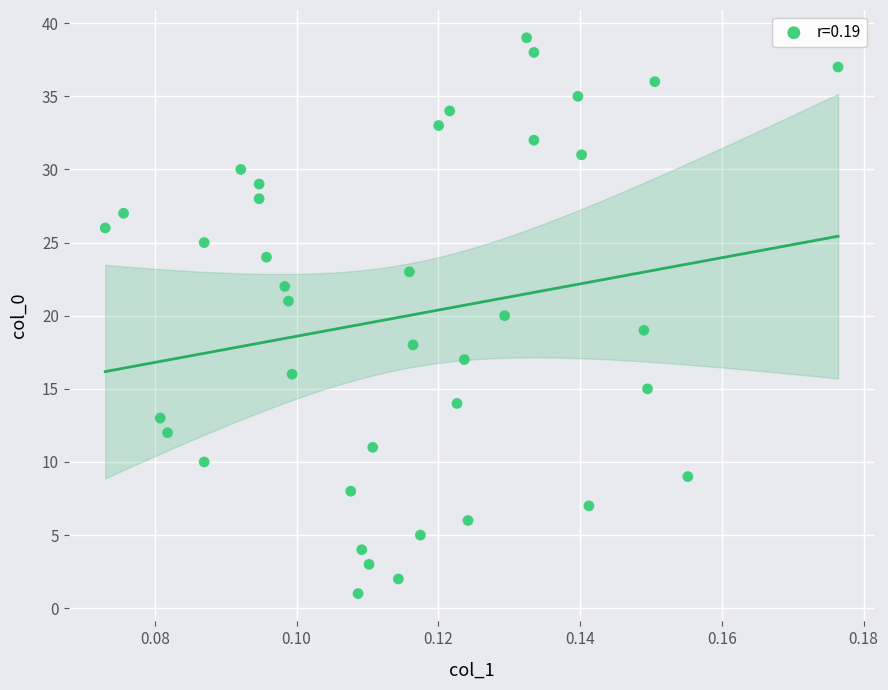

What is the range of Y values (max minus min)?

38